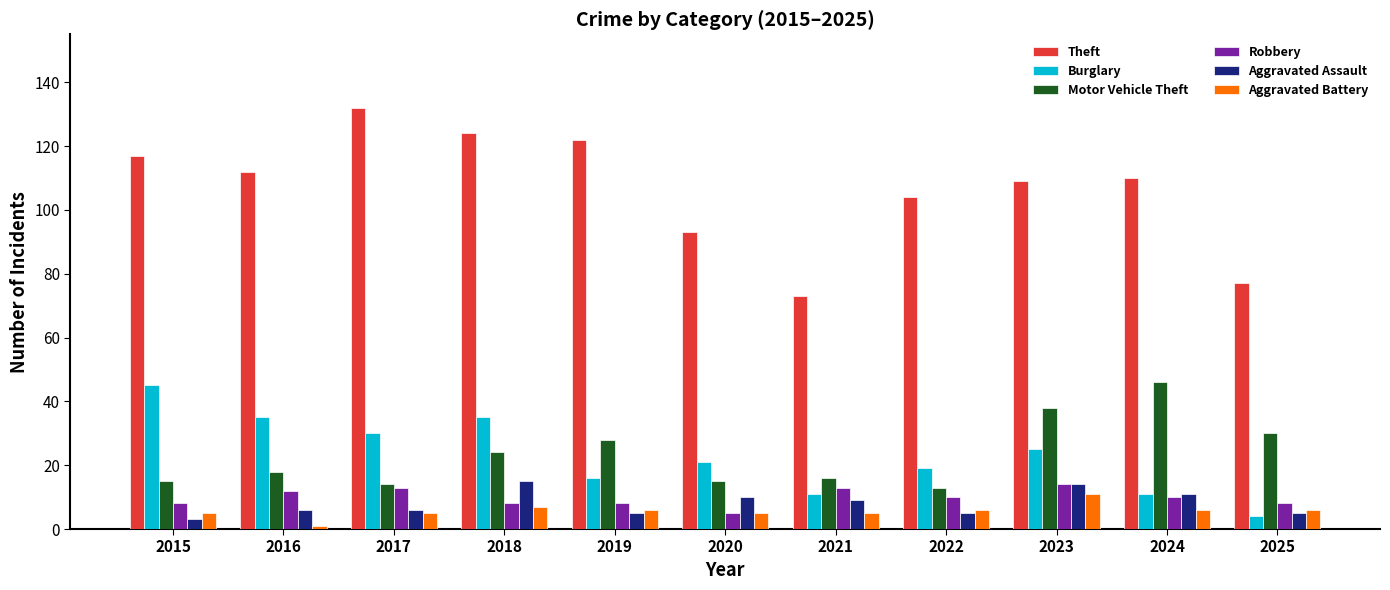

Reading right to left, transcribe all the data shown in this chart.

Theft: 2025=77	2024=110	2023=109	2022=104	2021=73	2020=93	2019=122	2018=124	2017=132	2016=112	2015=117
Burglary: 2025=4	2024=11	2023=25	2022=19	2021=11	2020=21	2019=16	2018=35	2017=30	2016=35	2015=45
Motor Vehicle Theft: 2025=30	2024=46	2023=38	2022=13	2021=16	2020=15	2019=28	2018=24	2017=14	2016=18	2015=15
Robbery: 2025=8	2024=10	2023=14	2022=10	2021=13	2020=5	2019=8	2018=8	2017=13	2016=12	2015=8
Aggravated Assault: 2025=5	2024=11	2023=14	2022=5	2021=9	2020=10	2019=5	2018=15	2017=6	2016=6	2015=3
Aggravated Battery: 2025=6	2024=6	2023=11	2022=6	2021=5	2020=5	2019=6	2018=7	2017=5	2016=1	2015=5